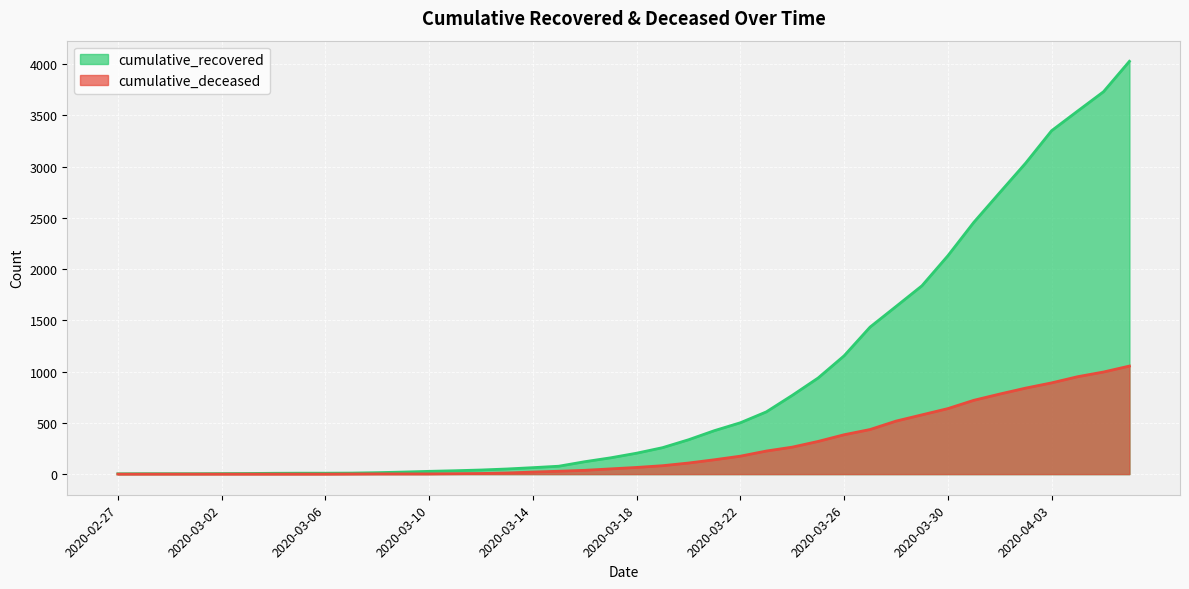

Rank the series at 2020-03-01 from highest to lowest value.

cumulative_recovered, cumulative_deceased